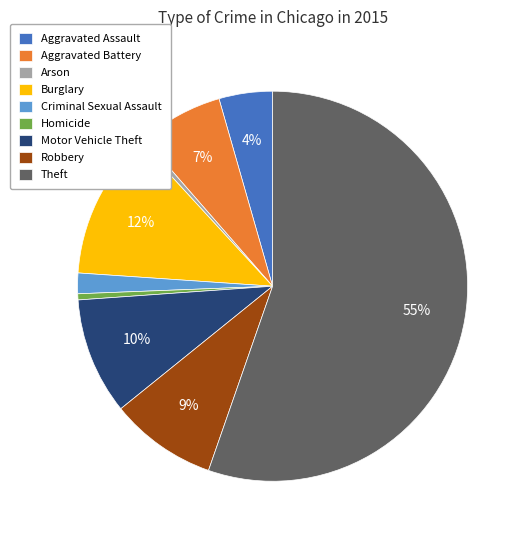

To the nearest percent, what portion does Aggravated Battery represent?

7%